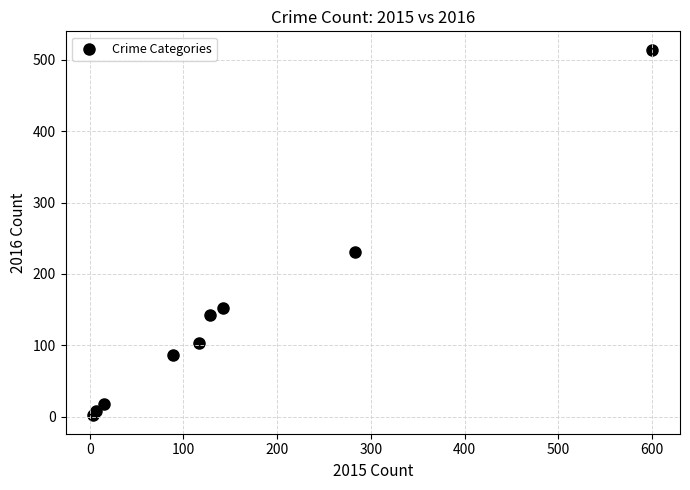

What is the range of Y values (max minus min)?

512